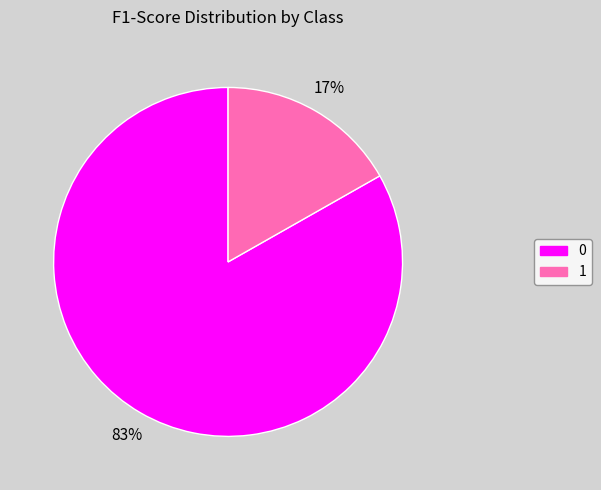

Do 1 and 0 together represent more than half of the pie?

Yes